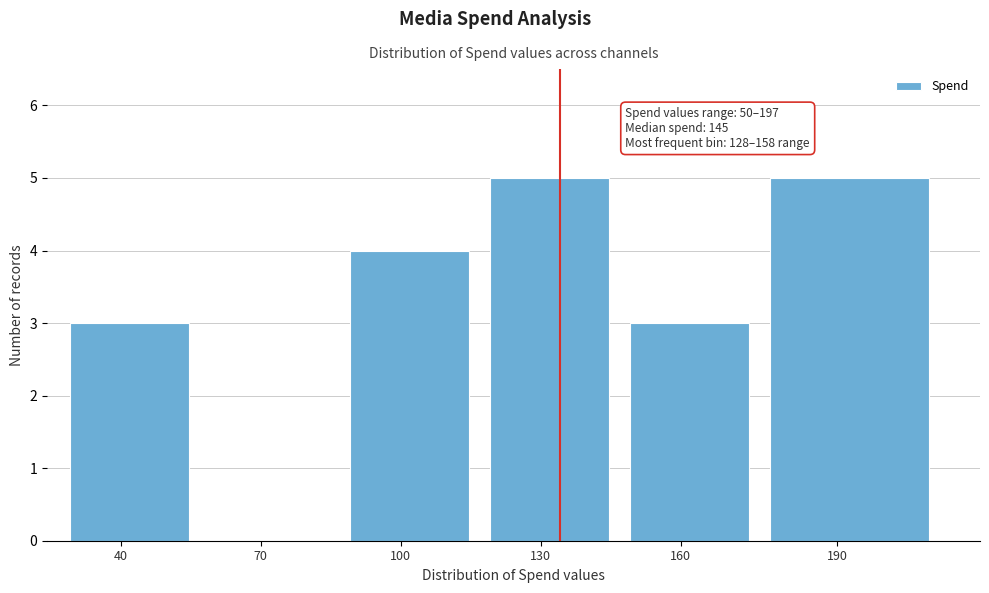

Reading left to right, list all the values displayed in this chart.

40=3	70=0	100=4	130=5	160=3	190=5